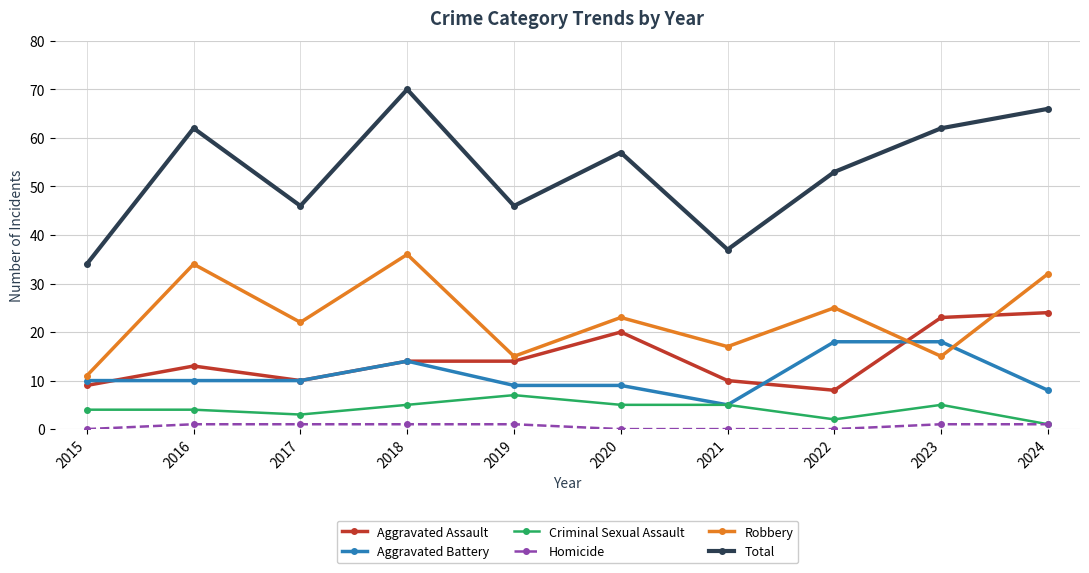

True or false: Aggravated Assault and Aggravated Battery intersect in this chart.

True